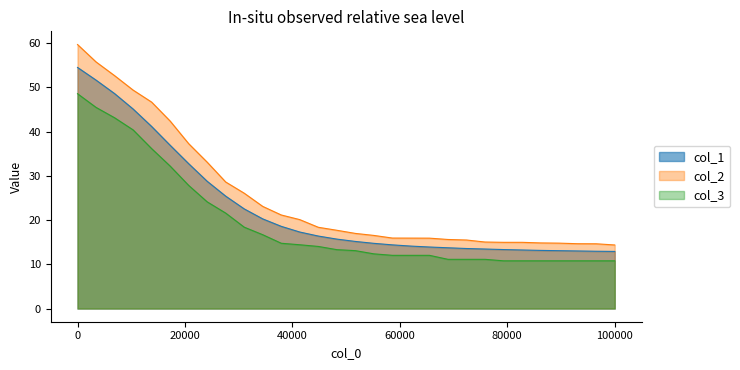

Reading right to left, transcribe all the data shown in this chart.

col_1: 12.9	12.9	13.0	13.0	13.1	13.1	13.2	13.3	13.5	13.6	13.7	13.9	14.1	14.4	14.7	15.2	15.7	16.4	17.3	18.6	20.3	22.5	25.4	28.8	32.8	36.9	41.2	45.1	48.6	51.6	54.5
col_2: 14.4	14.4	14.6	14.7	14.8	14.8	15.0	15.0	15.0	15.5	15.6	15.9	15.9	15.9	16.5	17.0	17.7	18.4	20.1	21.1	23.1	26.1	28.6	33.1	37.3	42.4	46.7	49.4	52.7	55.8	59.7
col_3: 10.8	10.8	10.8	10.8	10.8	10.8	10.8	10.8	11.1	11.1	11.1	12.0	12.0	12.0	12.4	13.1	13.3	14.0	14.4	14.8	16.7	18.4	21.6	24.1	27.8	32.2	36.2	40.4	43.1	45.5	48.6